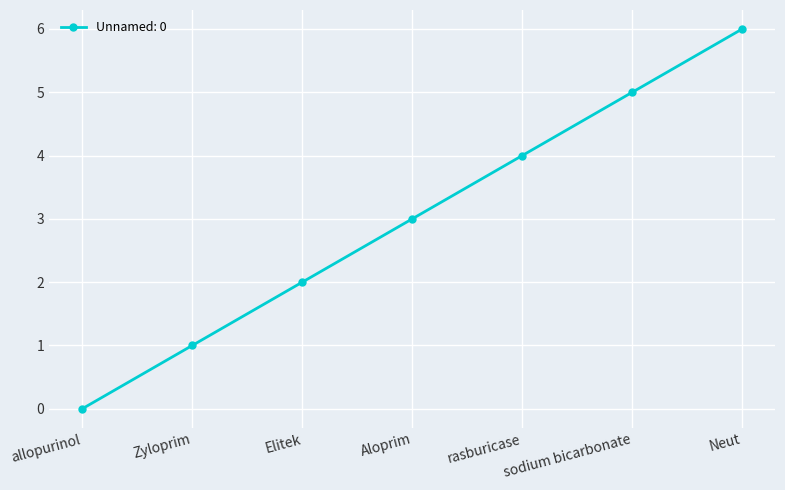

Reading right to left, what are all the values shown in this chart?

Neut=6	sodium bicarbonate=5	rasburicase=4	Aloprim=3	Elitek=2	Zyloprim=1	allopurinol=0